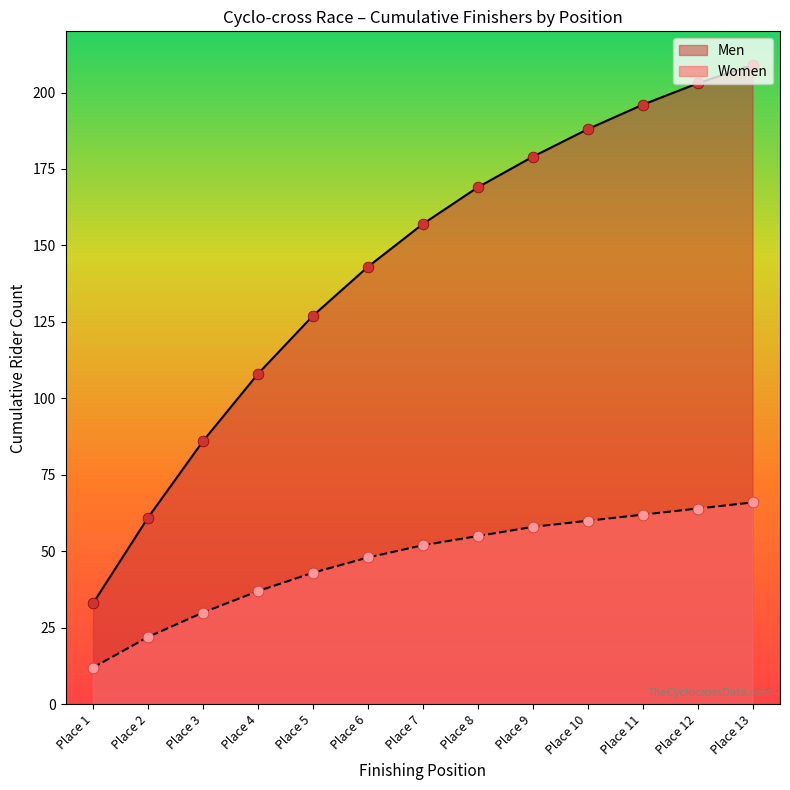

Which series reaches the minimum Y coordinate?

Women